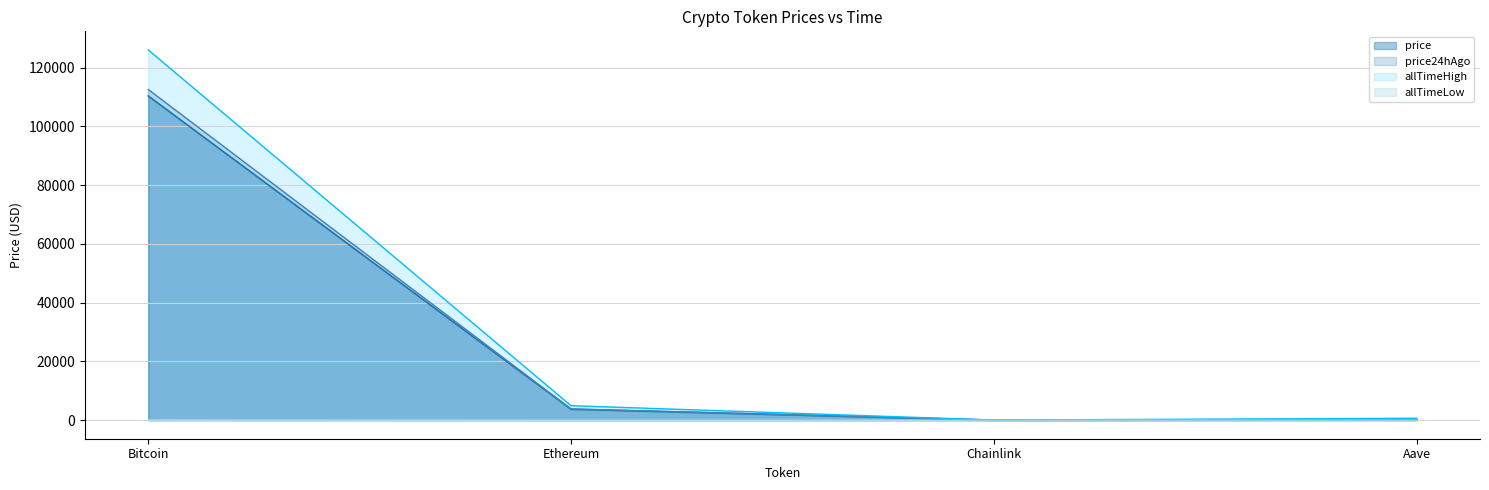

Reading left to right, extract all data points from this chart.

price: Bitcoin=110404.0	Ethereum=3756.4	Chainlink=17.2	Aave=232.3
price24hAgo: Bitcoin=112596.0	Ethereum=3846.5	Chainlink=17.5	Aave=226.7
allTimeHigh: Bitcoin=126080.0	Ethereum=4946.1	Chainlink=52.7	Aave=661.7
allTimeLow: Bitcoin=67.8	Ethereum=0.4	Chainlink=0.1	Aave=26.0